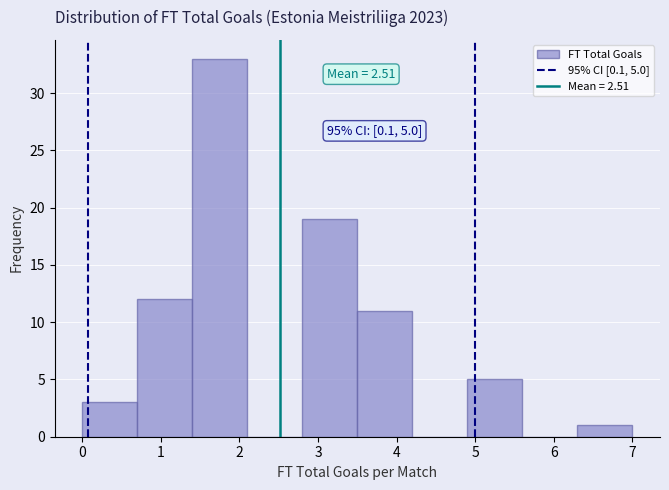

Which range on the x-axis has the tallest bar?

1.4 to 2.1